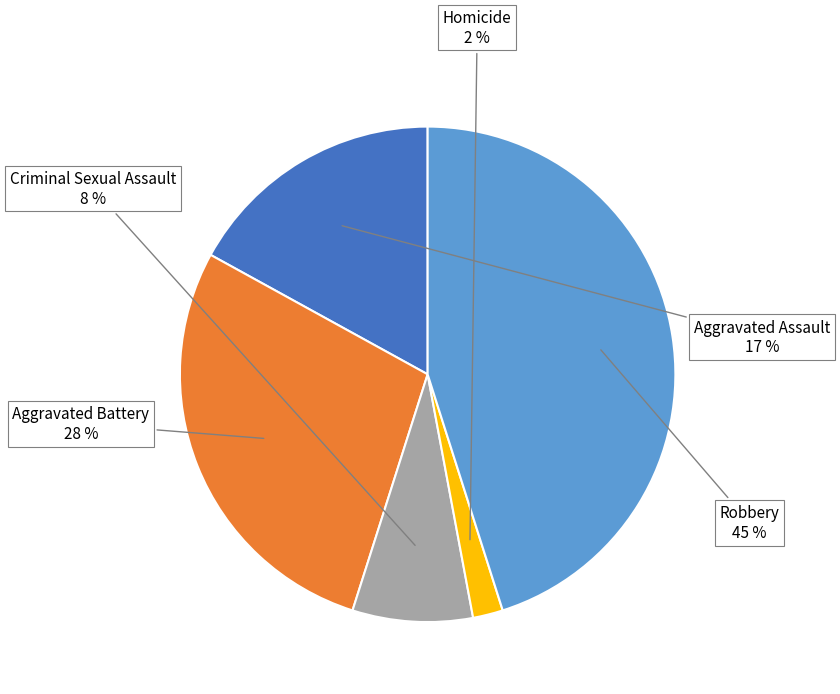

Is the sum of Homicide and Aggravated Battery greater than half?

No